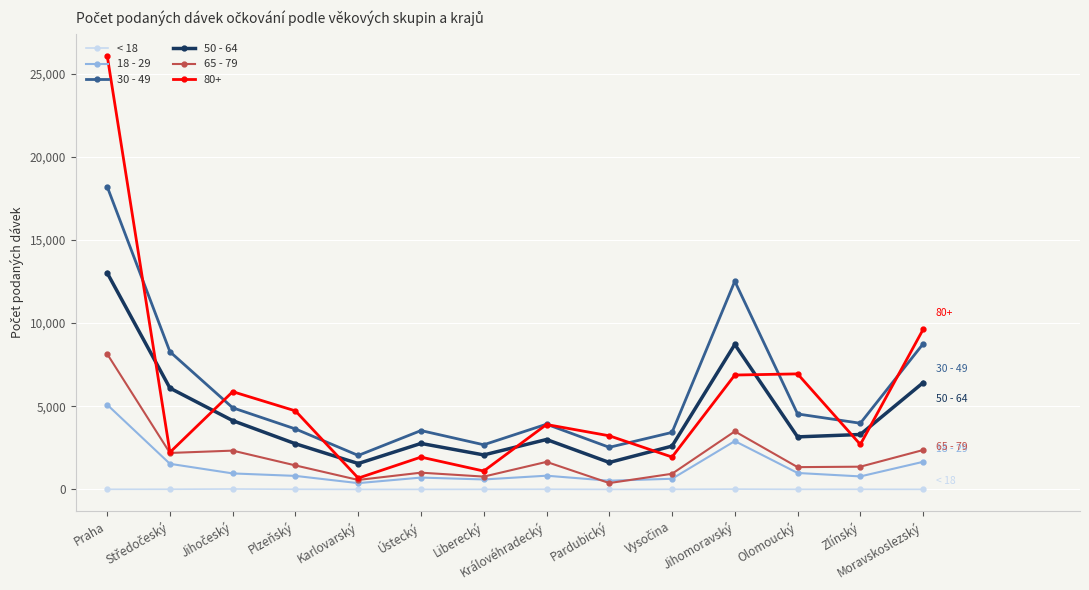

True or false: 18 - 29 has more than 0 points higher than both neighbors.

True